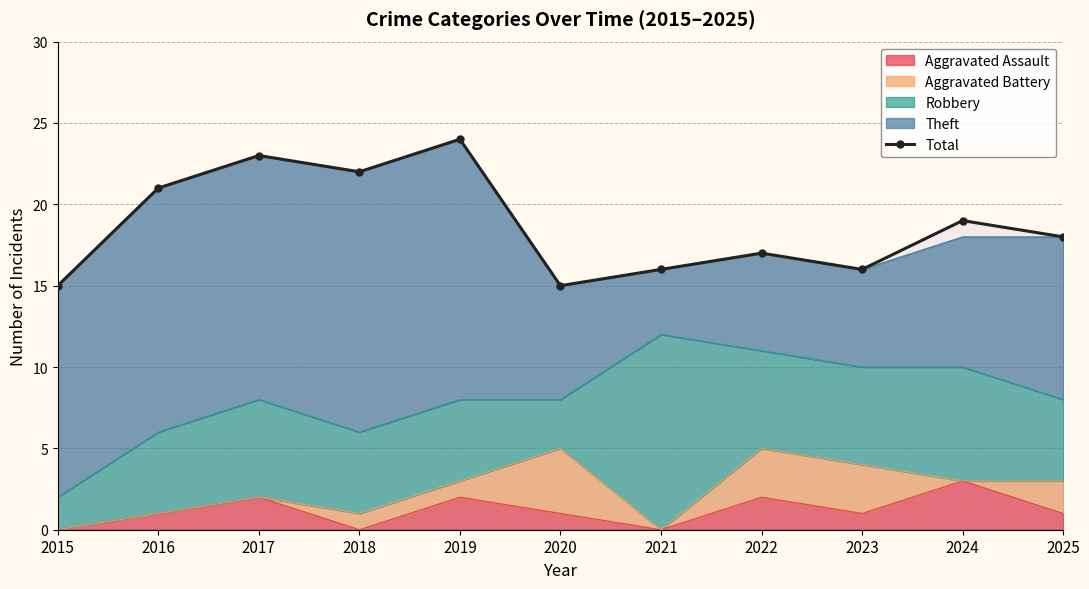

What is the maximum value shown in the chart?

24